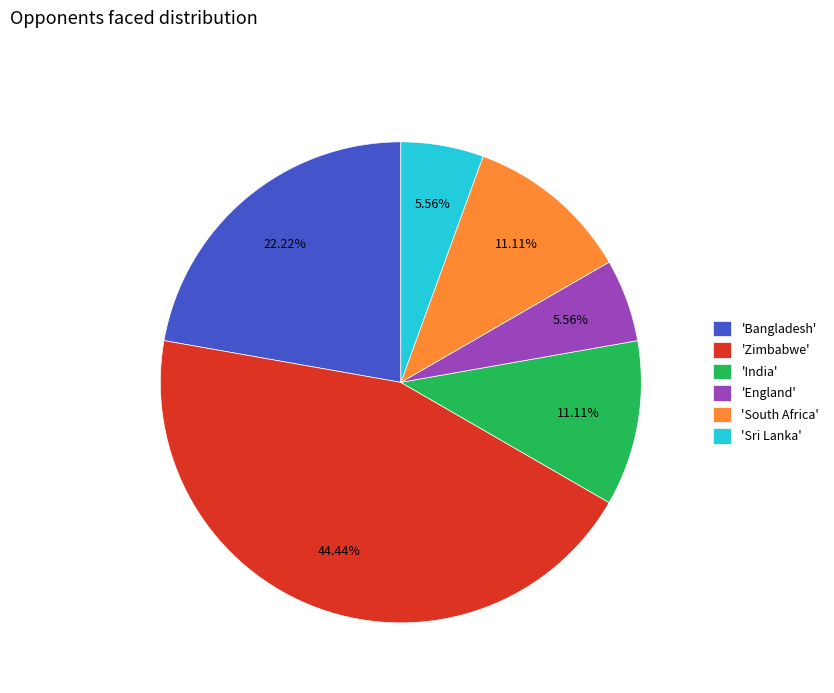

Does any single category account for the majority?

No